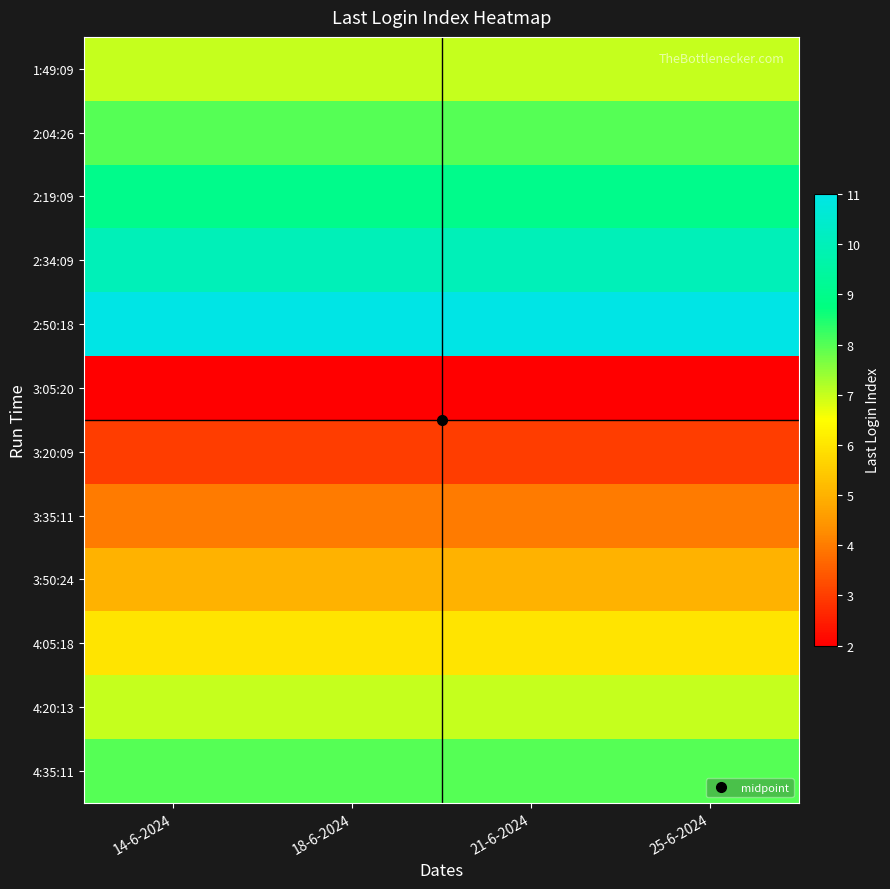

What is the greatest value displayed?

11